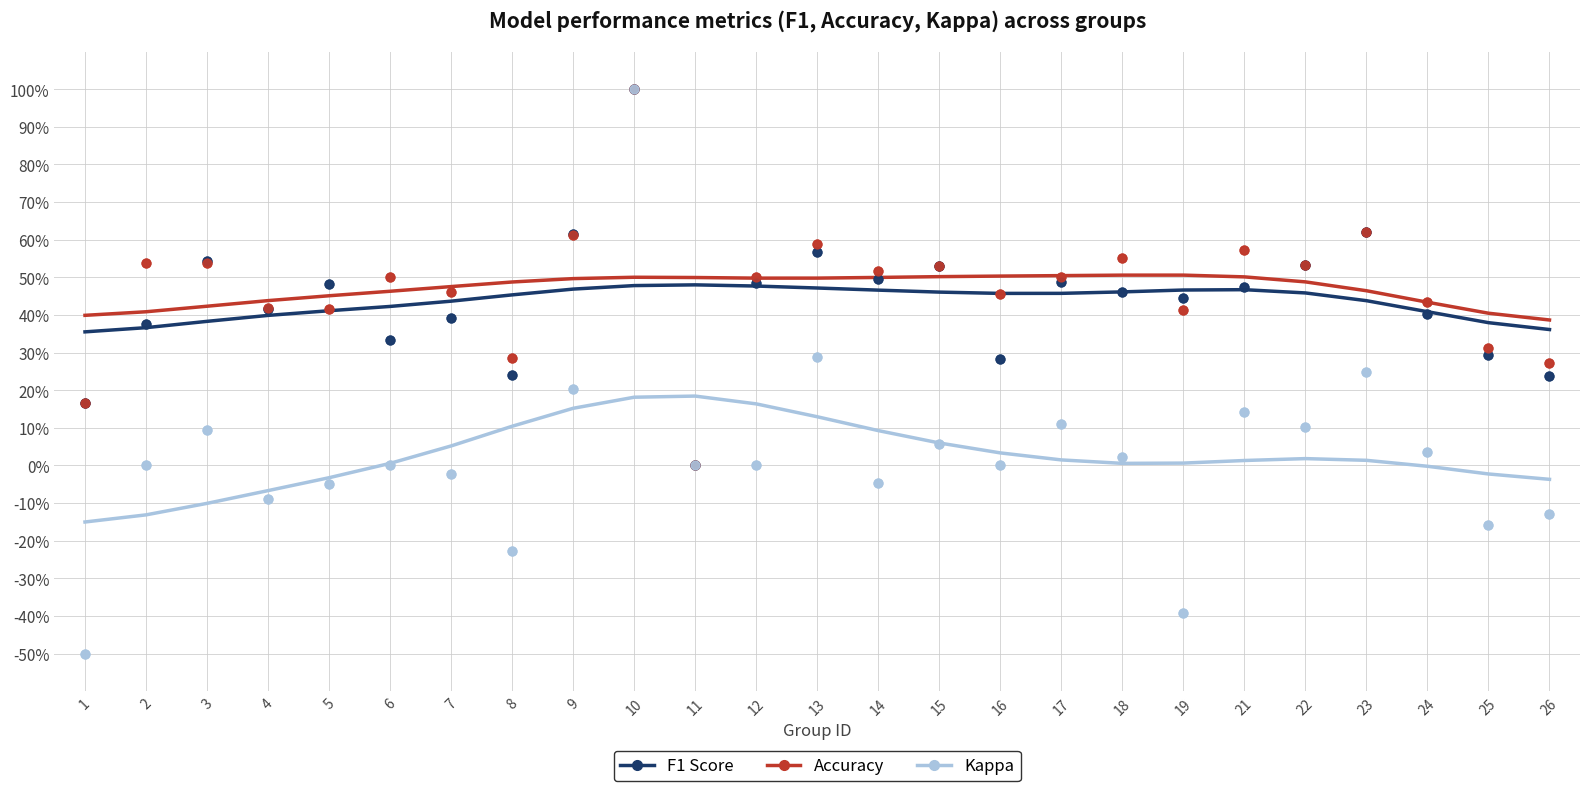

What are all the series names shown in the legend?

f1, accuracy, kappa